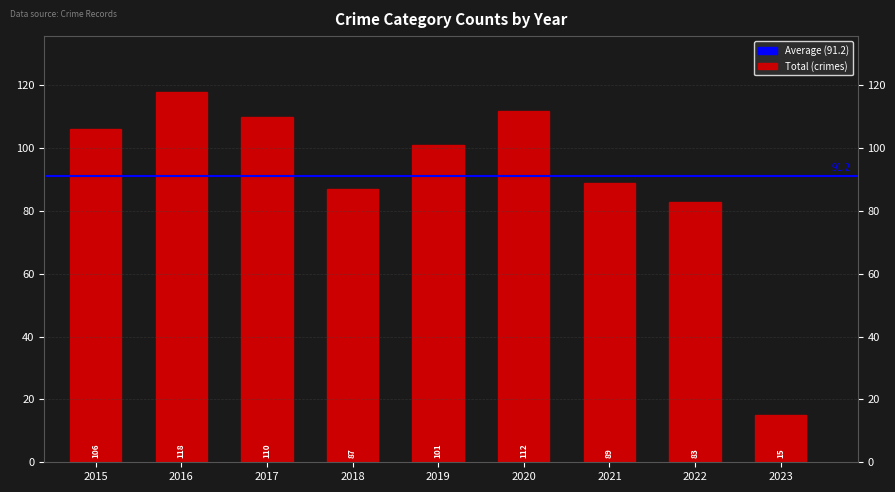

What is the change in value from 2016 to 2017?

-8